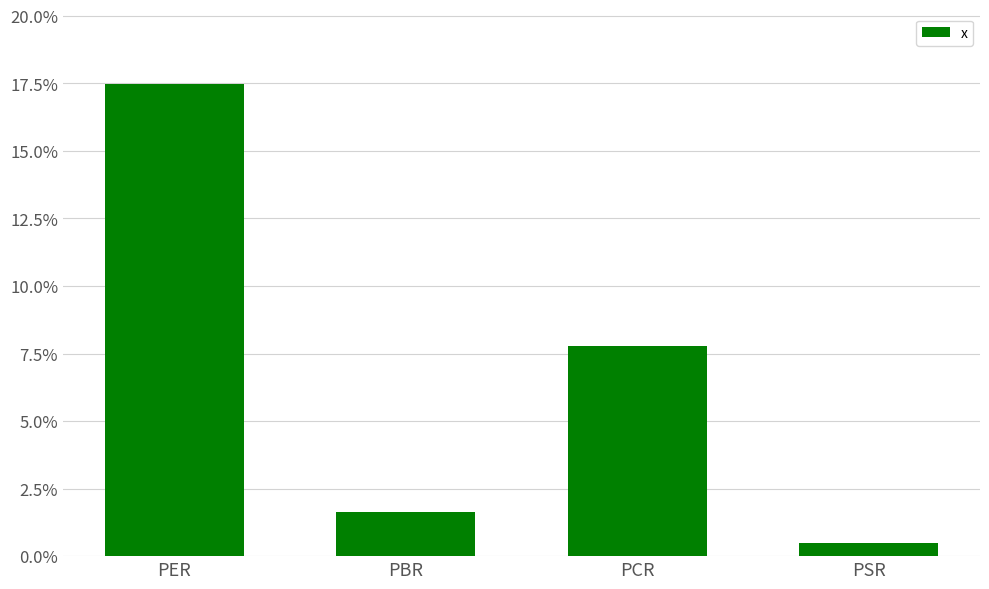

Rank the categories by value from highest to lowest.

PER, PCR, PBR, PSR